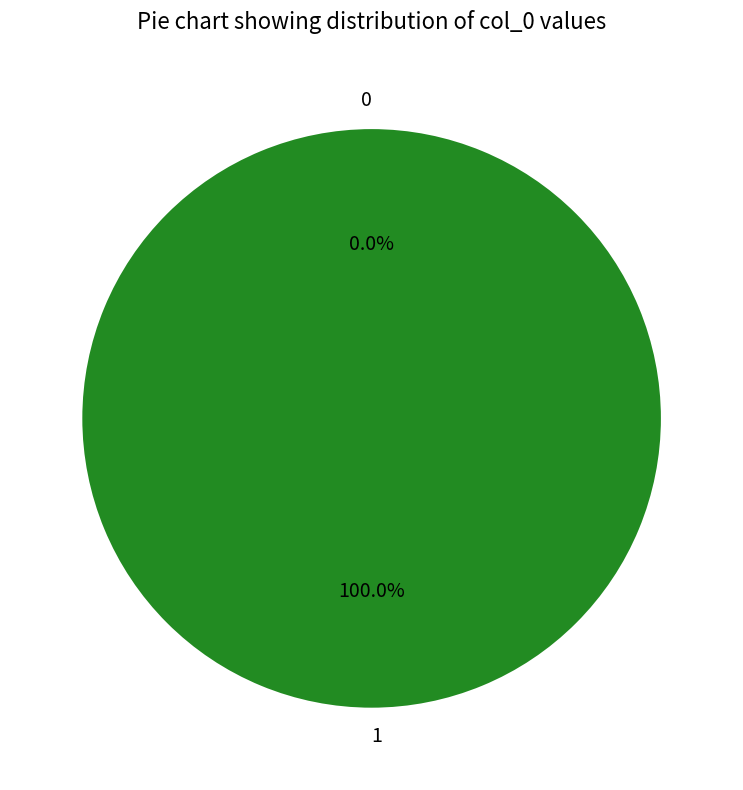

Rank the categories by value from highest to lowest.

1, 0